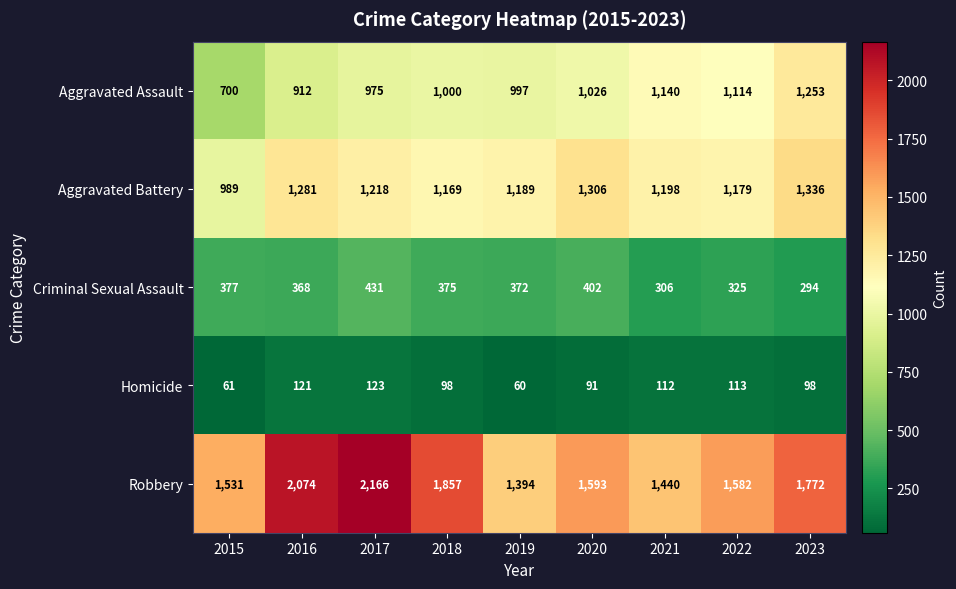

What value does the Criminal Sexual Assault series have at 2016, to the nearest 10?

370